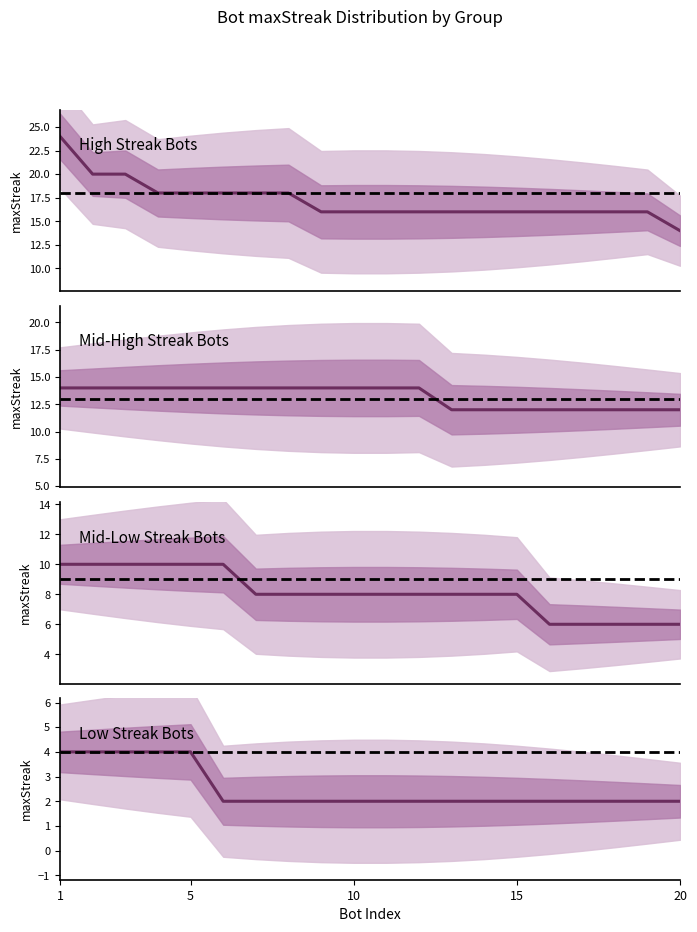

The streak_24 series shows 18 at 15. True or false?

True